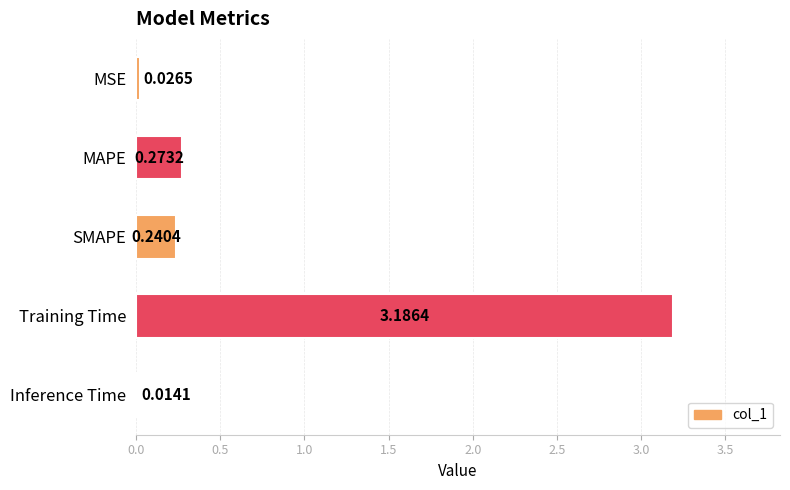

Between MAPE and Inference Time, which is larger?

MAPE